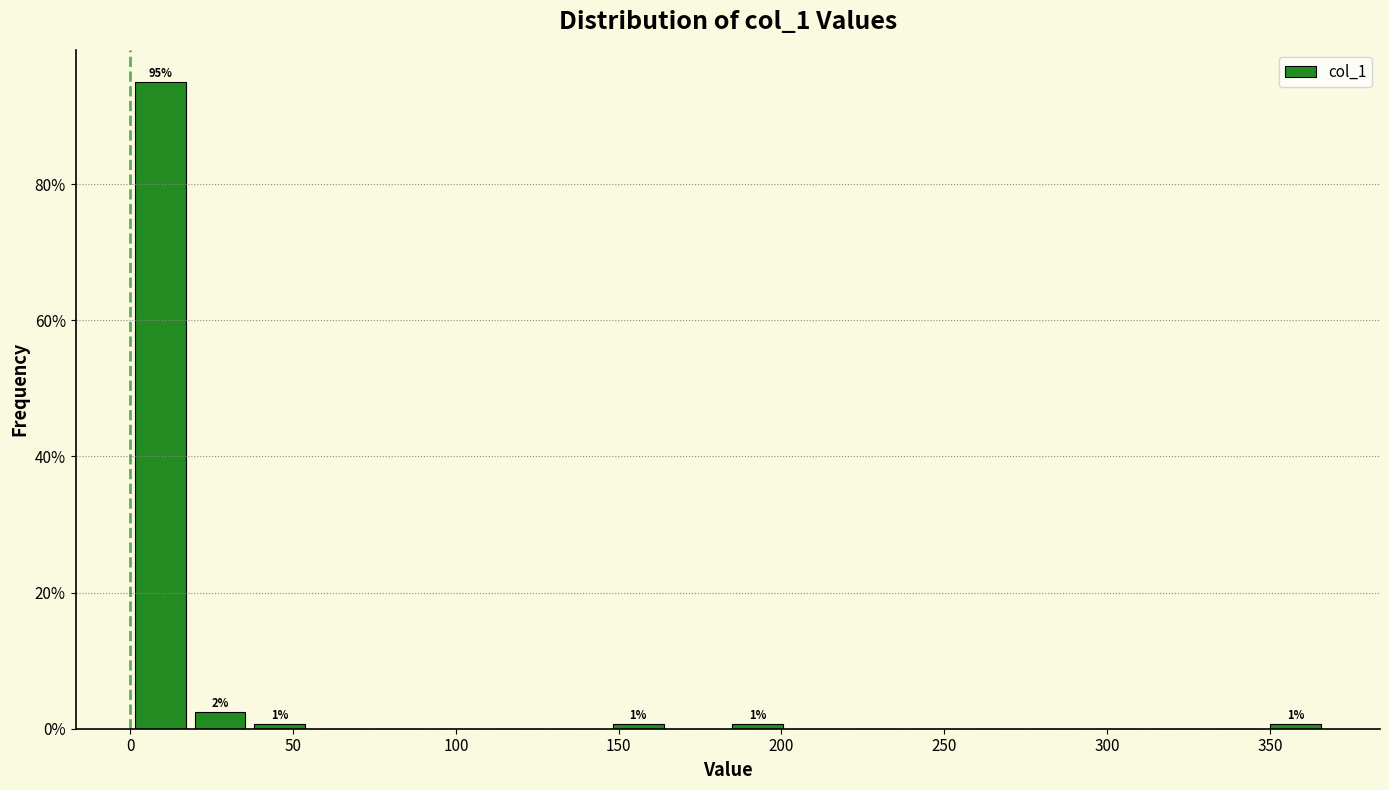

Around what value on the x-axis is the tallest bar? Give the approximate position of its centre, as read against the axis.

10